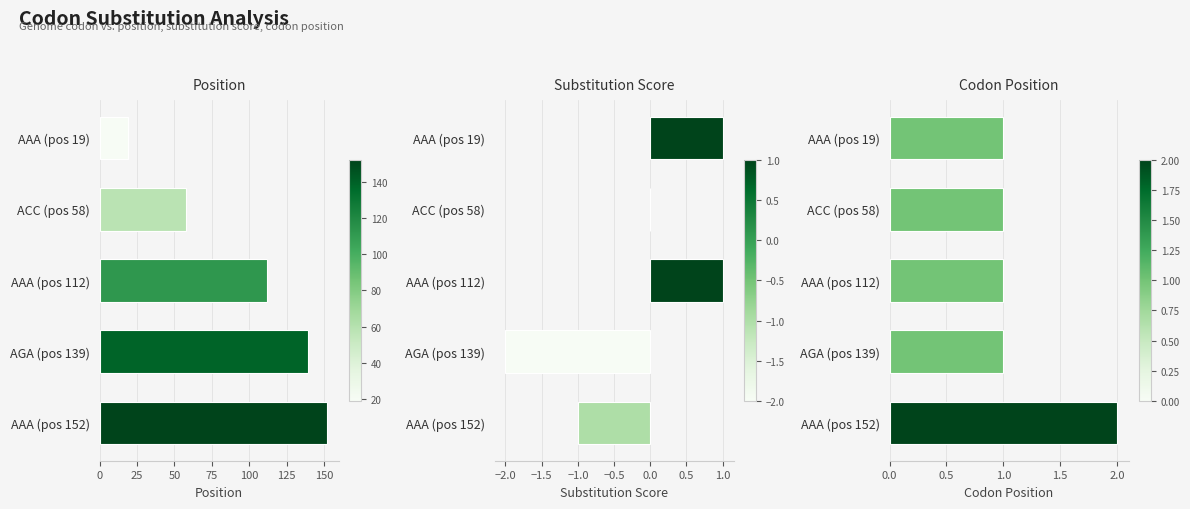

The value of Position at AAA (pos 19) is 19. True or false?

True